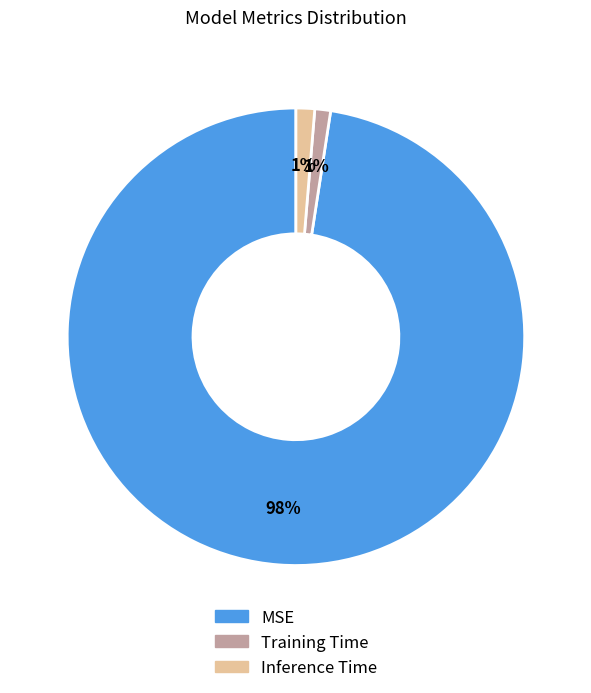

Is the sum of Training Time and MSE greater than half?

Yes